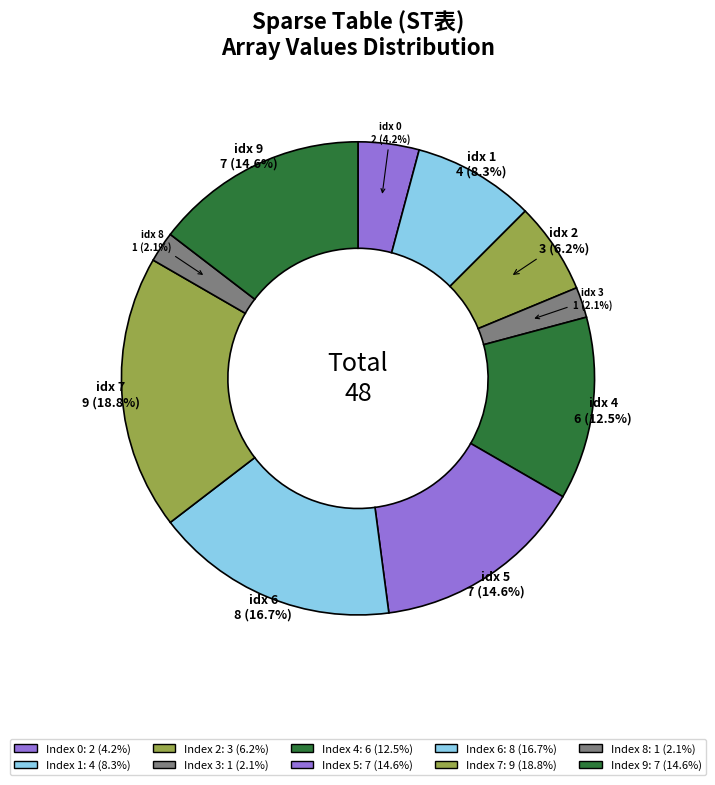

How many segments does this pie chart have?

10